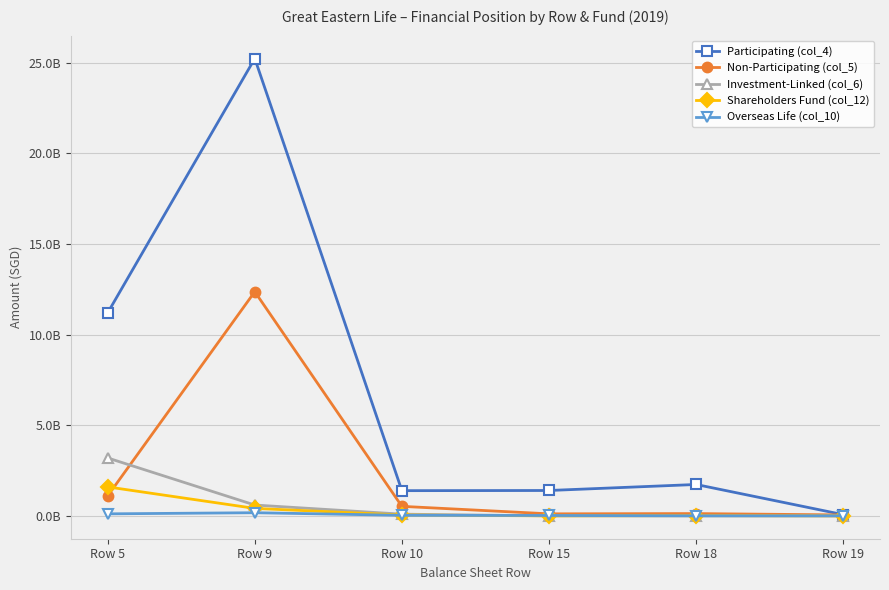

True or false: Participating (col_4) and Overseas Life (col_10) cross at least once.

False